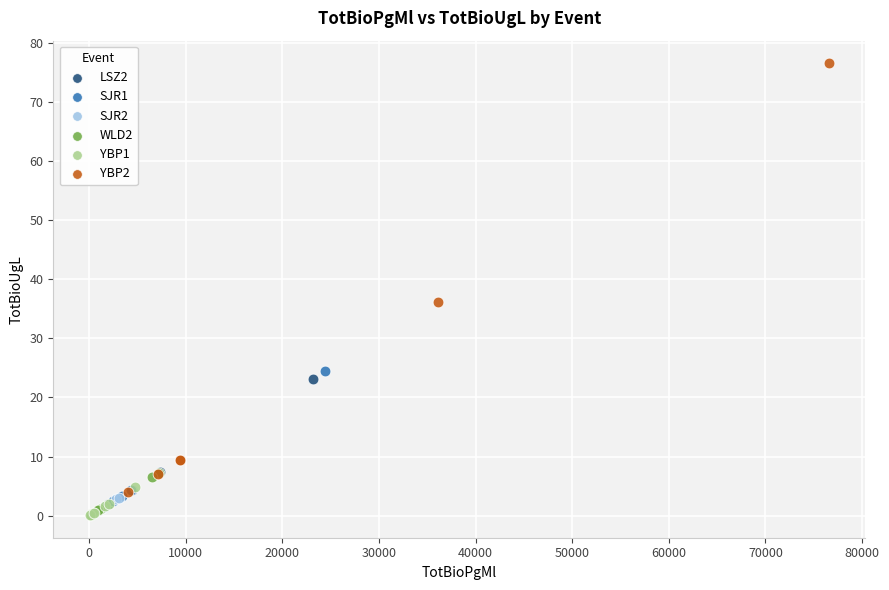

Which series reaches the maximum Y coordinate?

YBP2